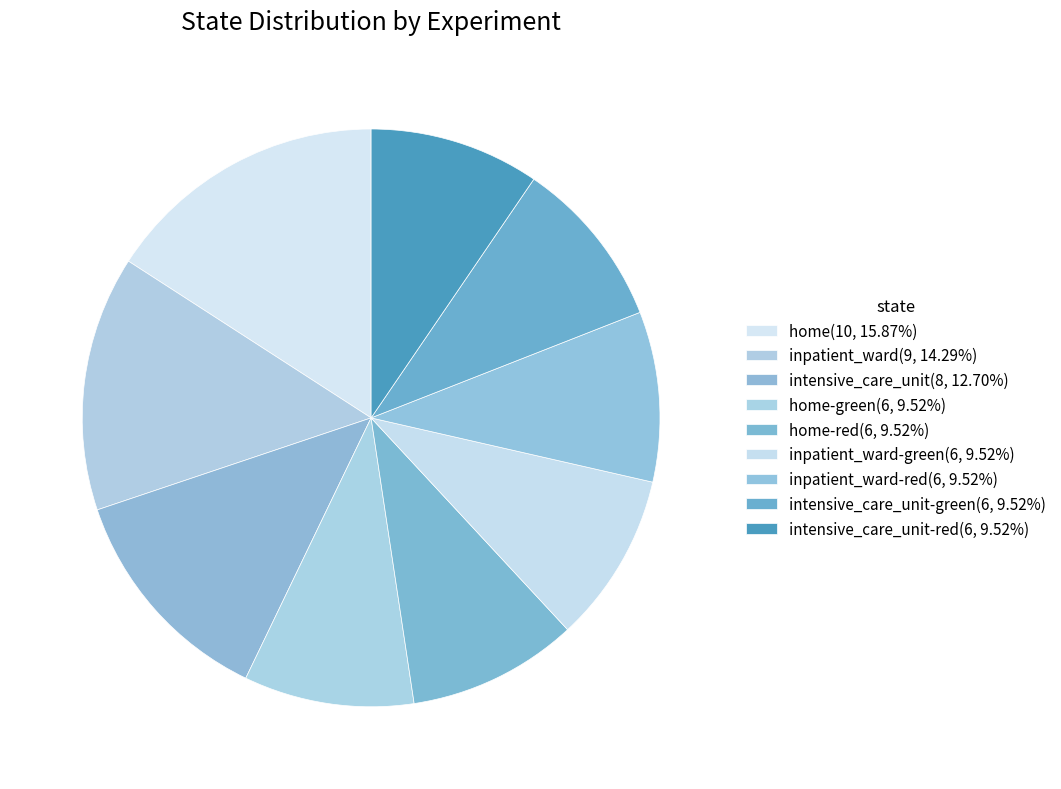

Rank the categories by value from highest to lowest.

home, inpatient_ward, intensive_care_unit, home-green, home-red, inpatient_ward-green, inpatient_ward-red, intensive_care_unit-green, intensive_care_unit-red